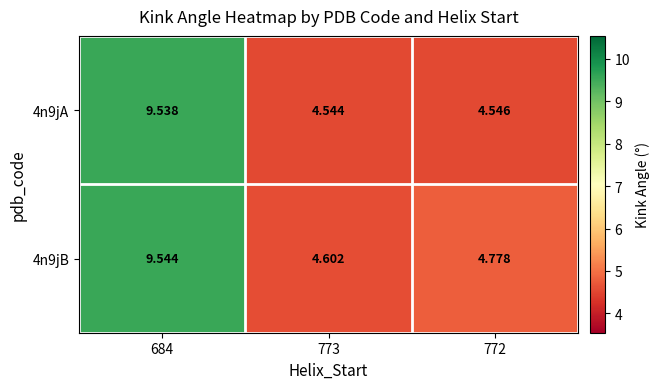

Is the value of 4n9jA at 684 greater than the value of 4n9jB at 772?

Yes